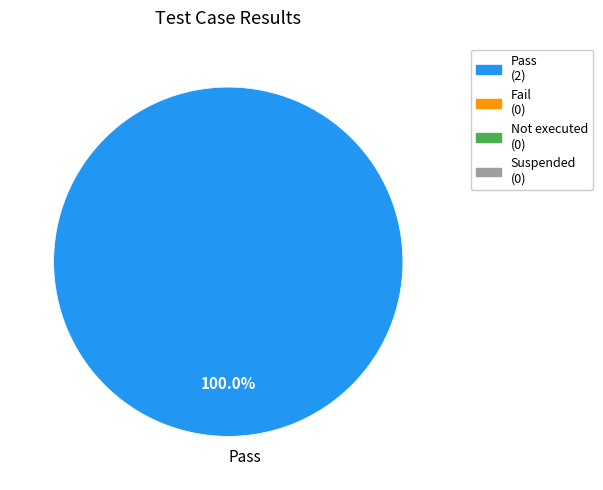

Does Pass account for over 50% of the chart?

Yes